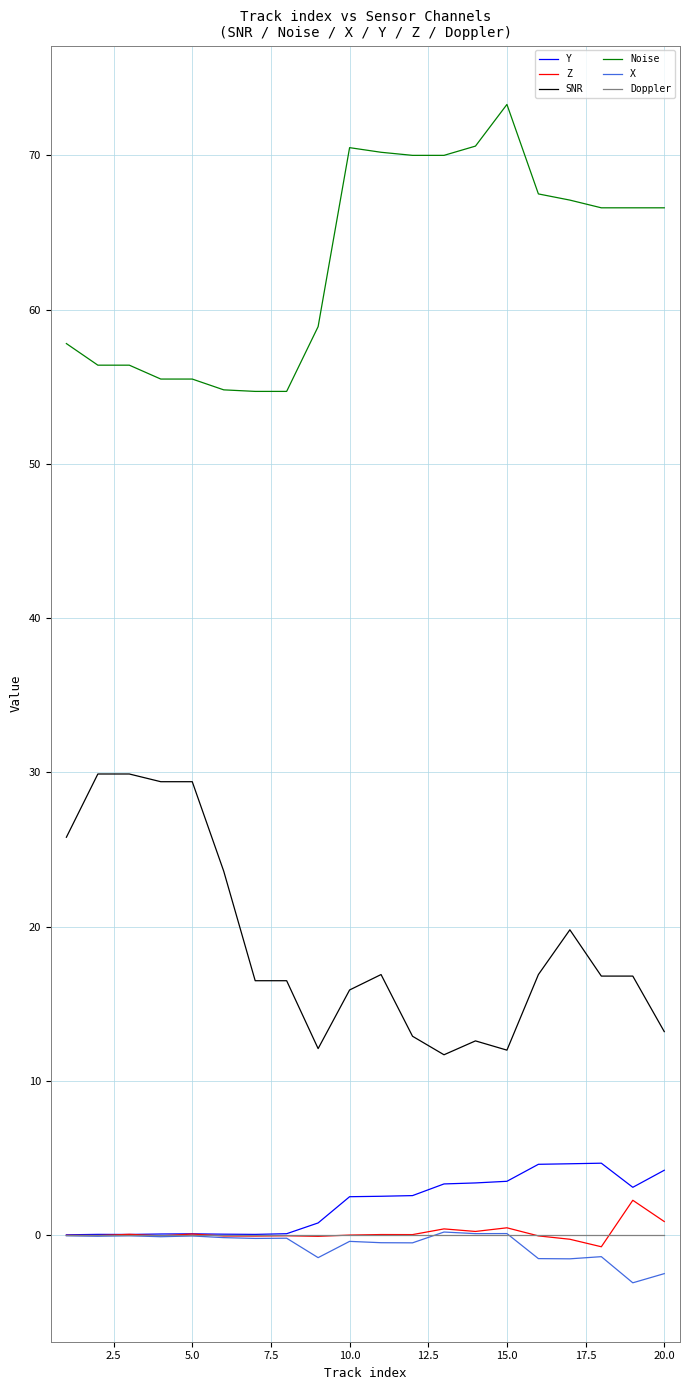

True or false: SNR and Y cross at least once.

False